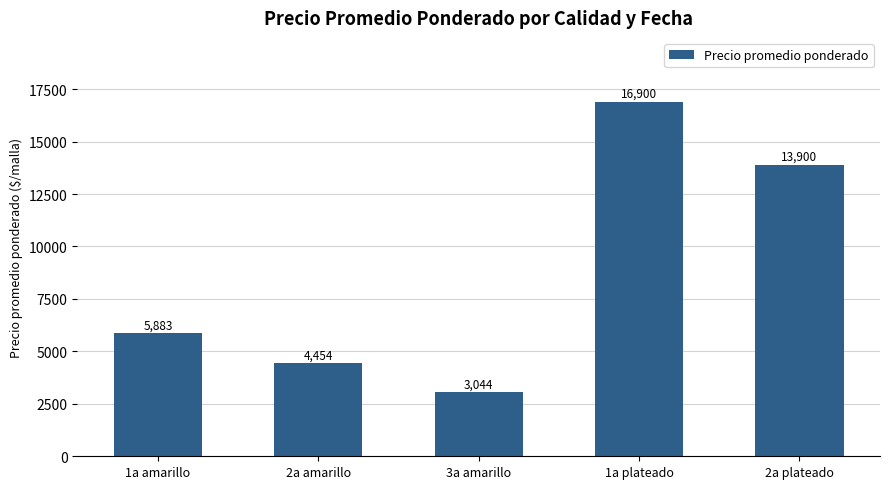

Read the value at 2a plateado.

13900.0